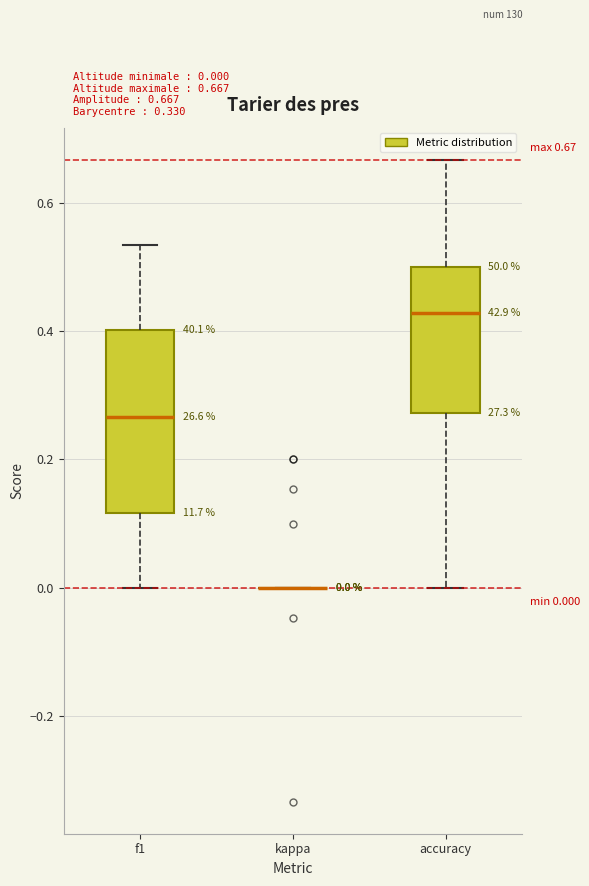

Which box is the tallest, from its lower edge to its upper edge?

f1